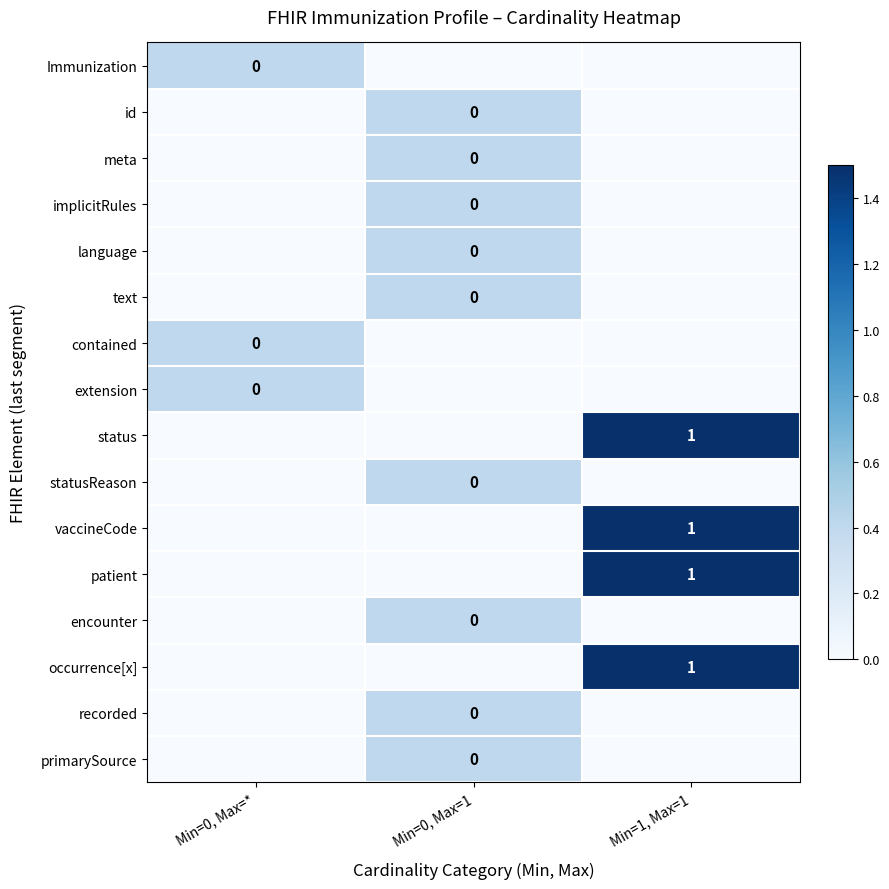

What is the average value of the primarySource series?

0.1